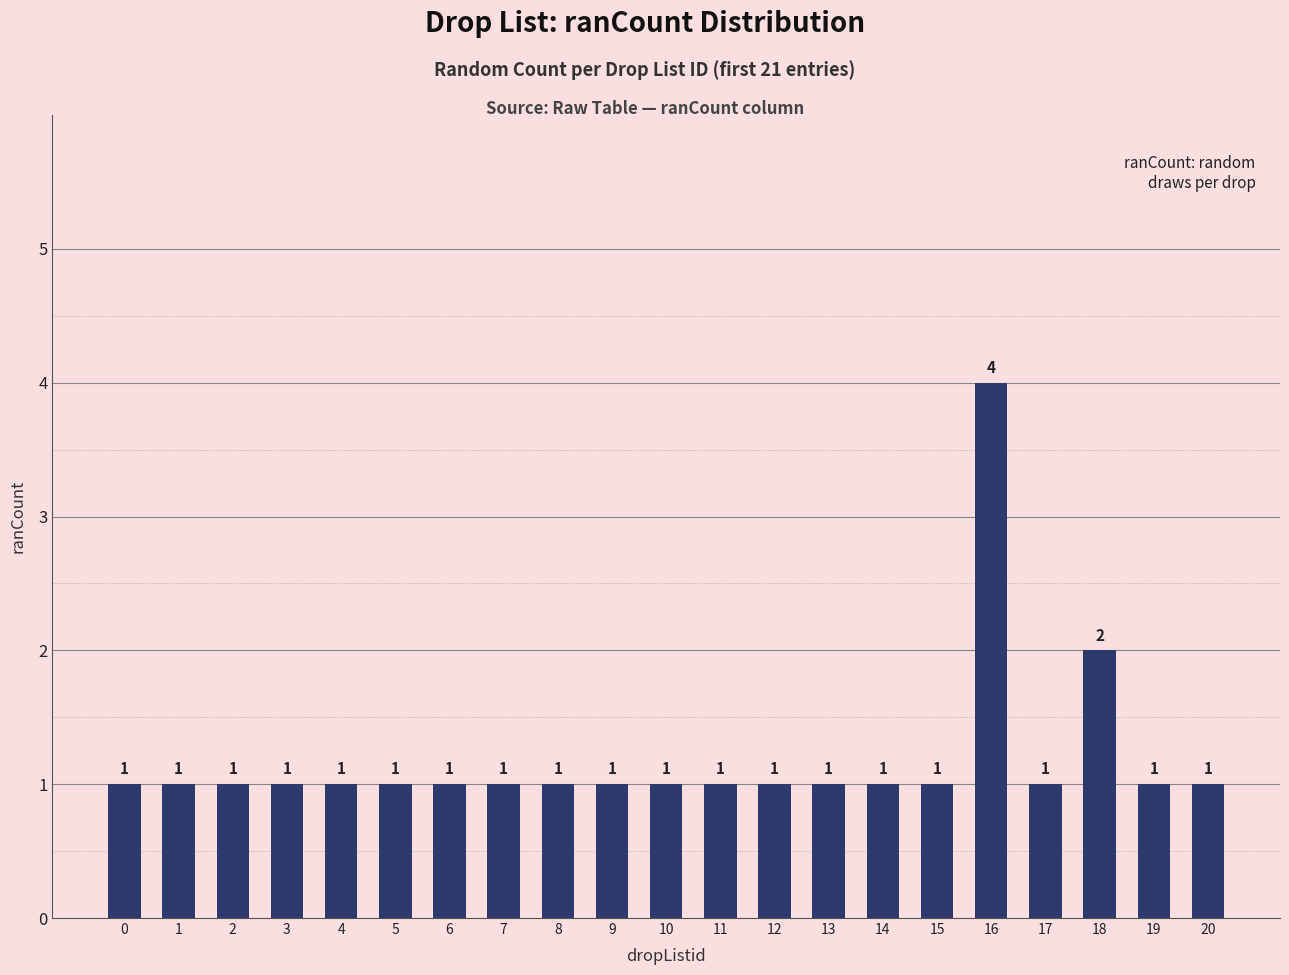

Which category has the highest value across all series?

16